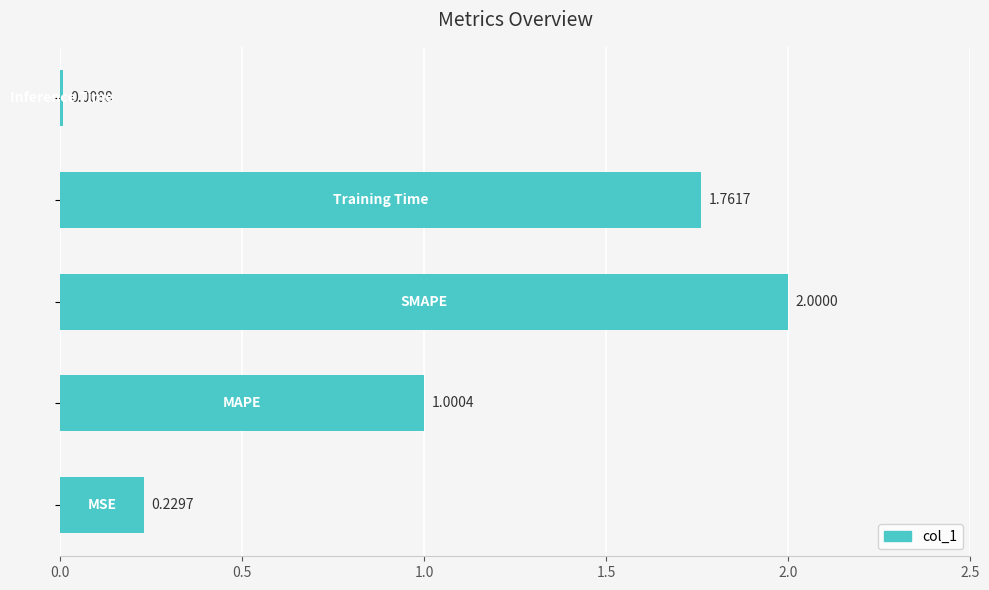

What is the average value?

1.0